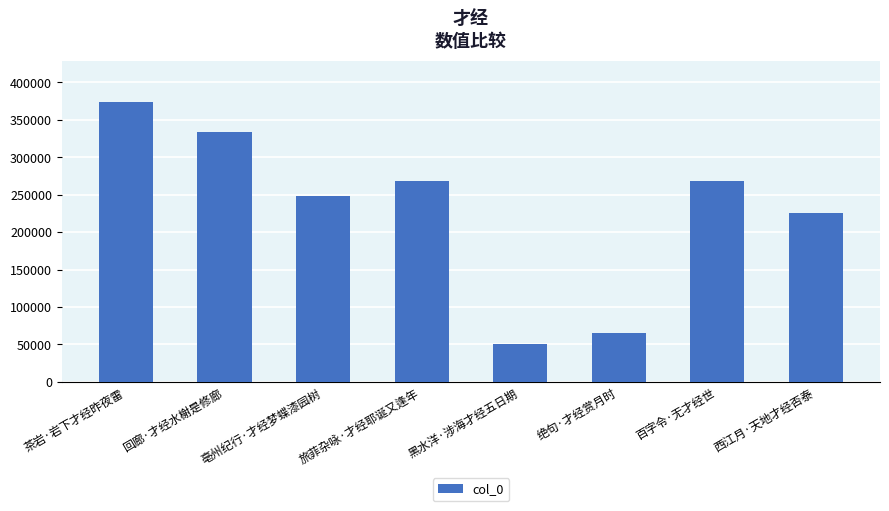

How many bars are there in total?

8